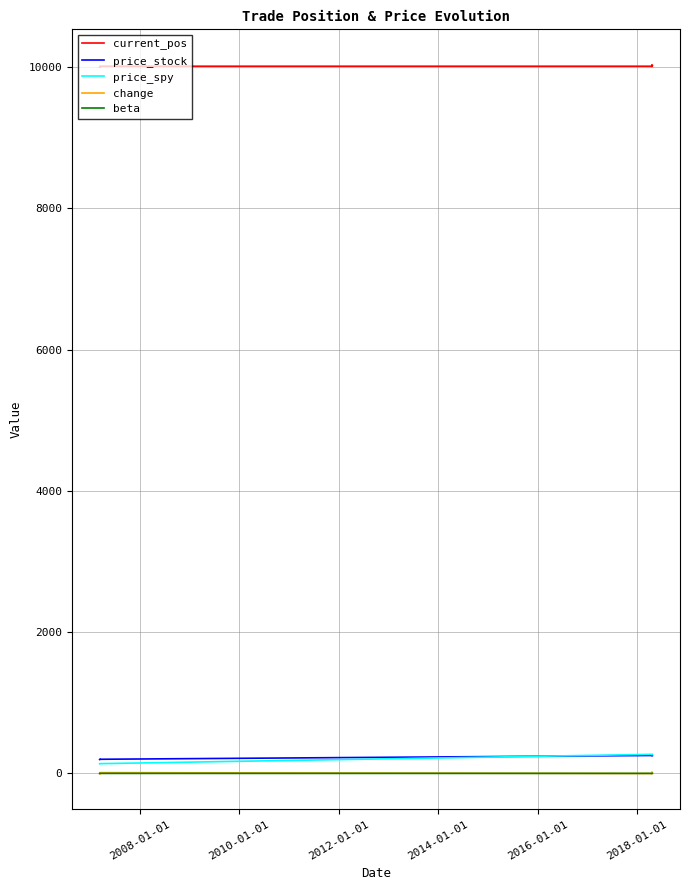

True or false: price_spy and current_pos intersect in this chart.

False